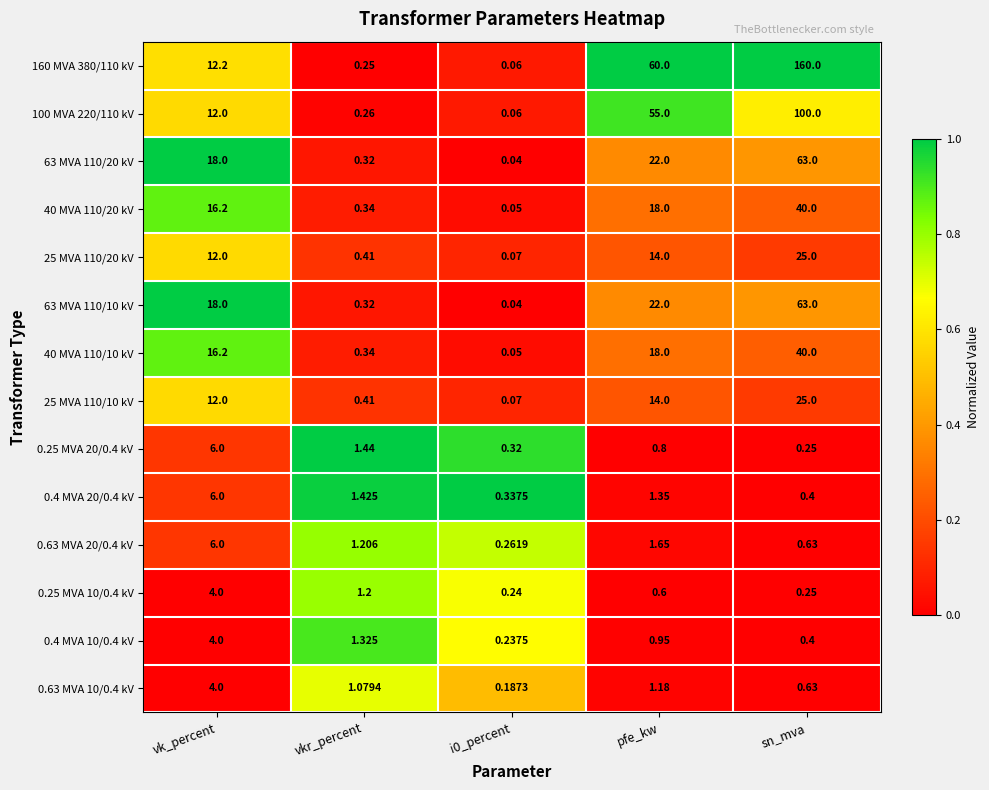

At which label does 0.63 MVA 20/0.4 kV reach its peak?

vk_percent